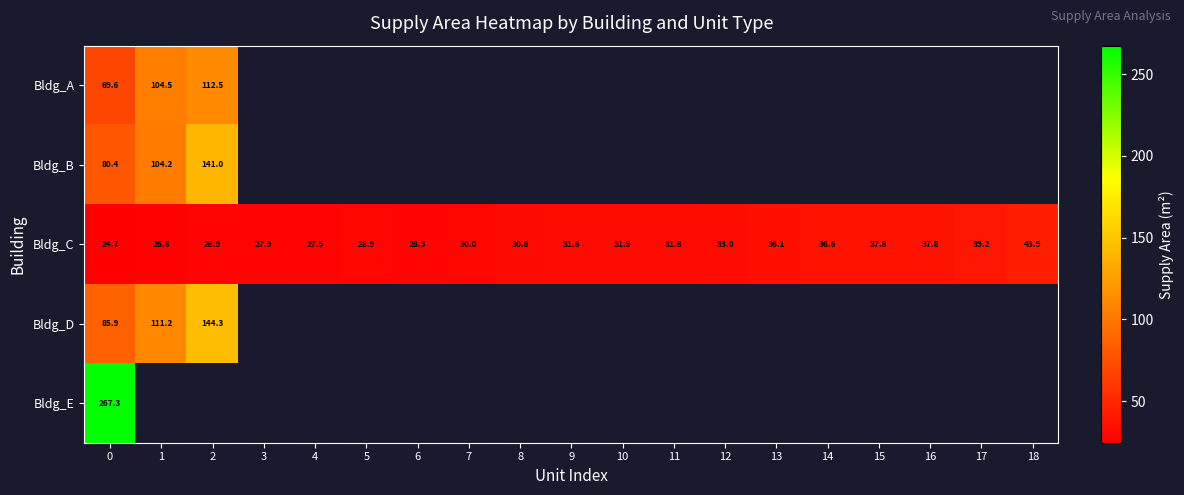

How many data points does each series have?

19